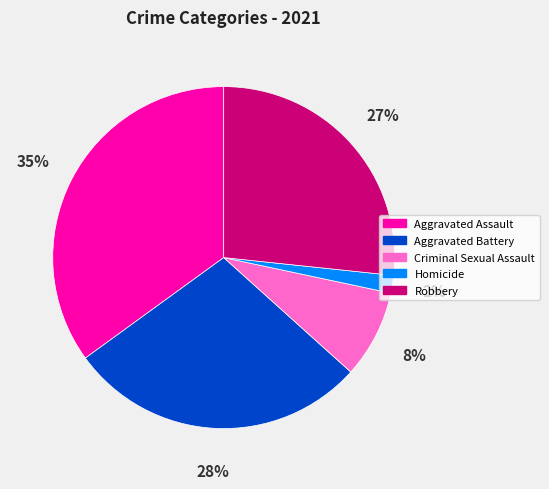

Count the number of slices in the pie.

5